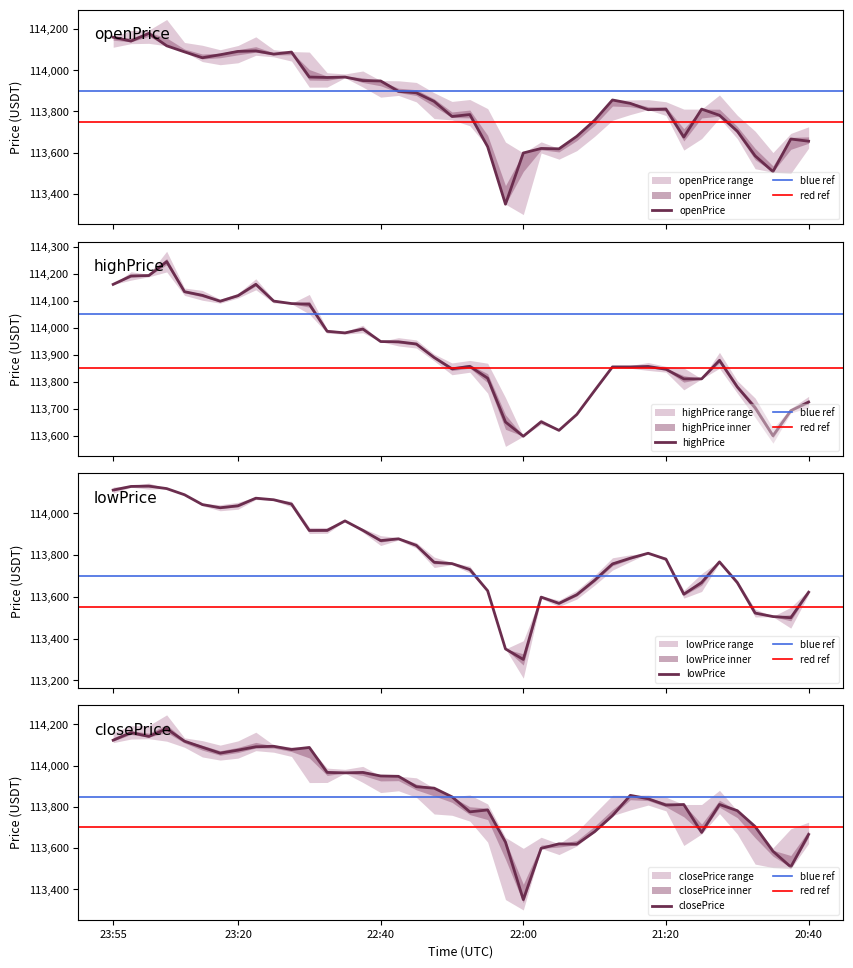

The lowPrice series shows 113846.4 at 2025-08-05 22:30:00. True or false?

True